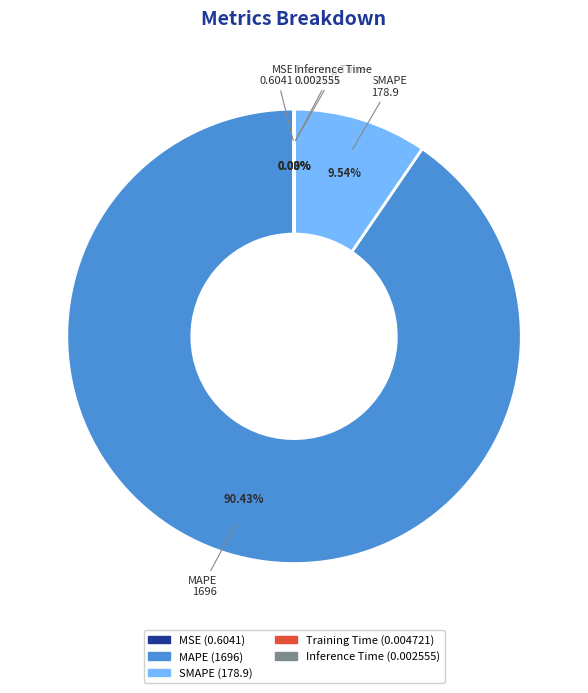

Which category has the biggest portion of the pie?

MAPE